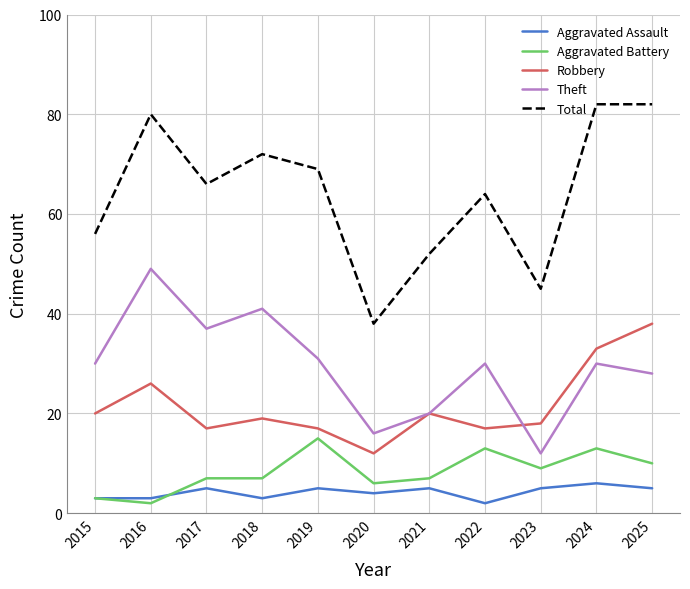

Count the number of categories in the chart.

11